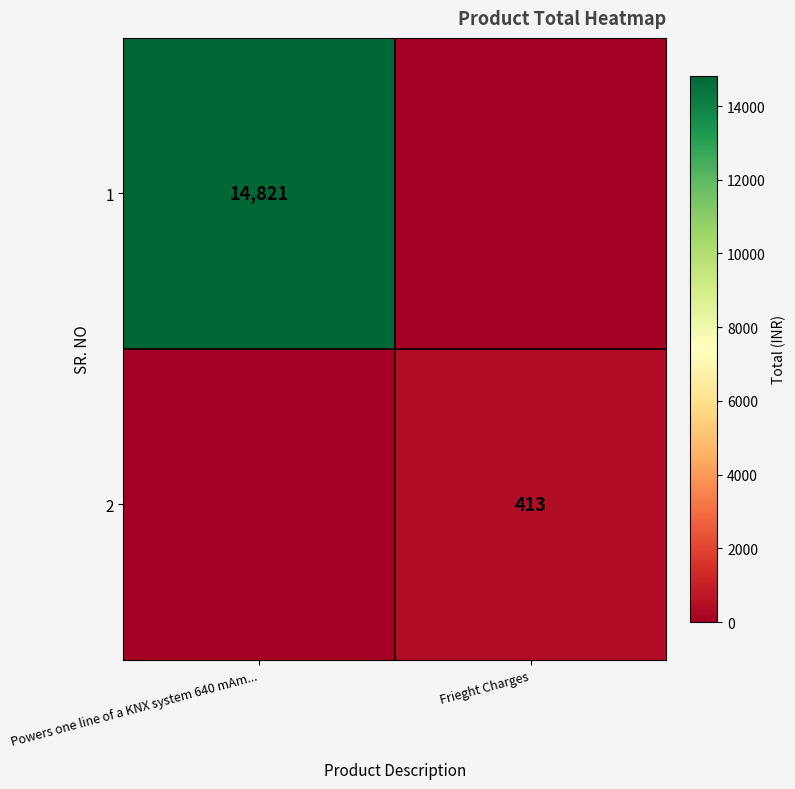

Is it true that 1 equals 26303 at Powers one line of a KNX system 640 mAm...?

False